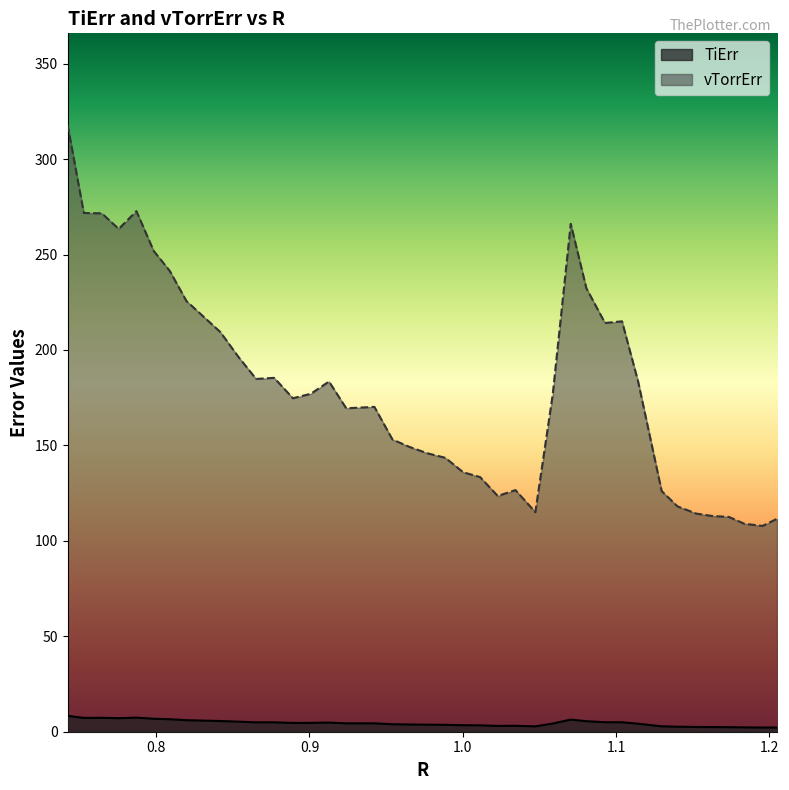

True or false: vTorrErr has a value of 49.5 at 1.1400749047768275.

False